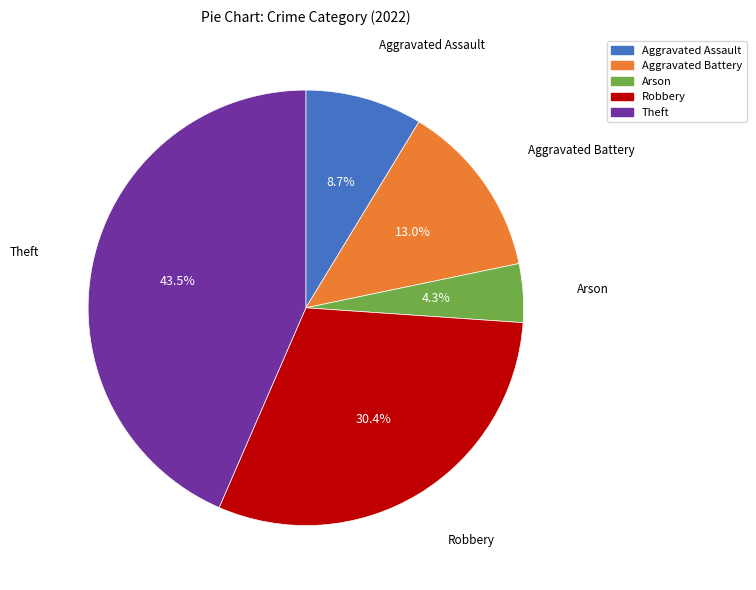

Is Aggravated Battery the majority of the pie?

No